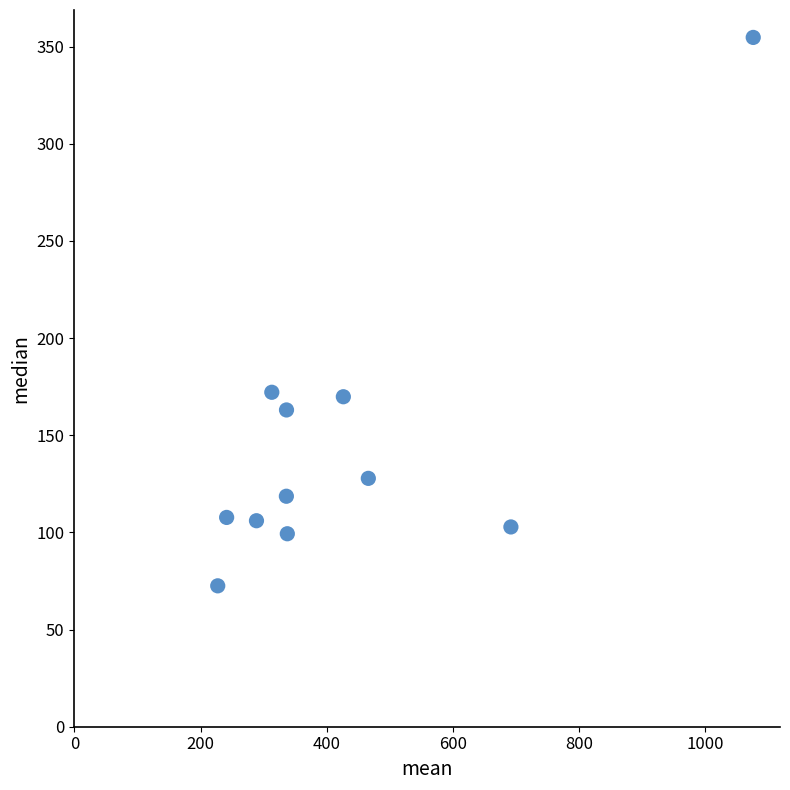

What is the average Y value?

144.9